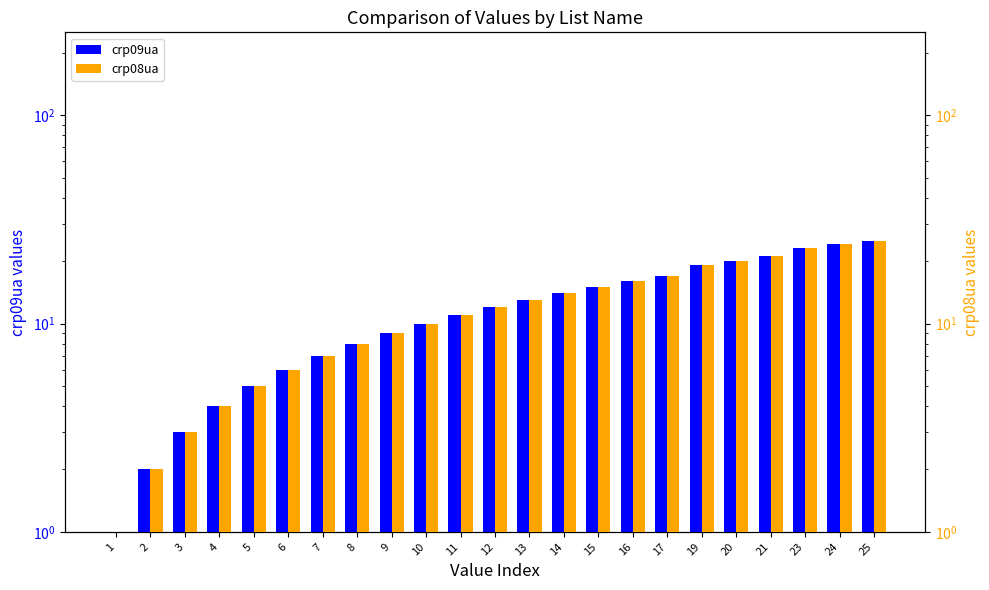

The value of crp09ua at 10 is 6. True or false?

False